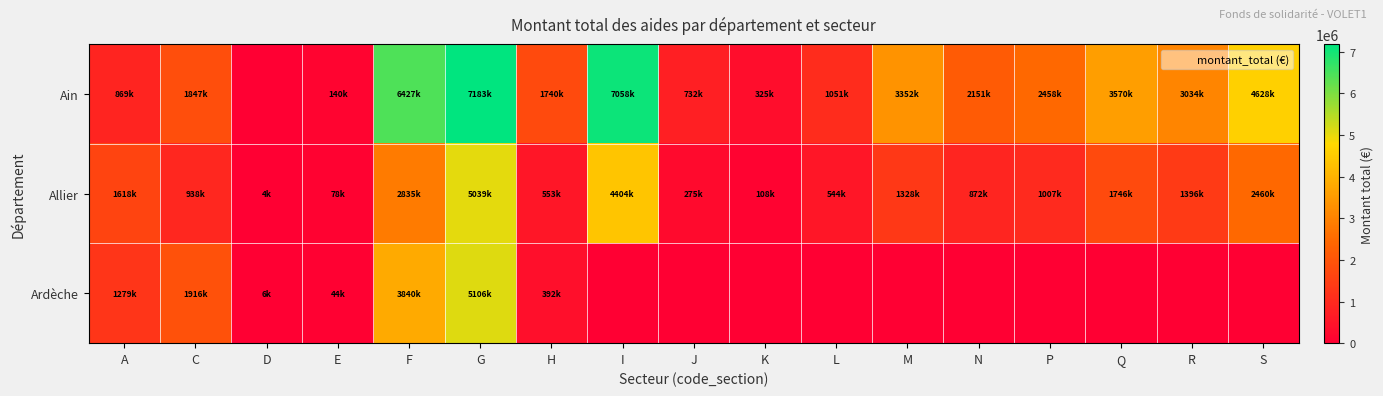

Reading left to right, transcribe all the data shown in this chart.

Ain: A=869833	C=1847866	D=0	E=140216	F=6427564	G=7183814	H=1740056	I=7058282	J=732012	K=325743	L=1051263	M=3352623	N=2151959	P=2458365	Q=3570594	R=3034486	S=4628973
Allier: A=1618422	C=938842	D=4500	E=78978	F=2835955	G=5039149	H=553616	I=4404174	J=275122	K=108110	L=544797	M=1328669	N=872856	P=1007545	Q=1746917	R=1396781	S=2460443
Ardèche: A=1279201	C=1916171	D=6220	E=44949	F=3840810	G=5106762	H=392666	I=0	J=0	K=0	L=0	M=0	N=0	P=0	Q=0	R=0	S=0